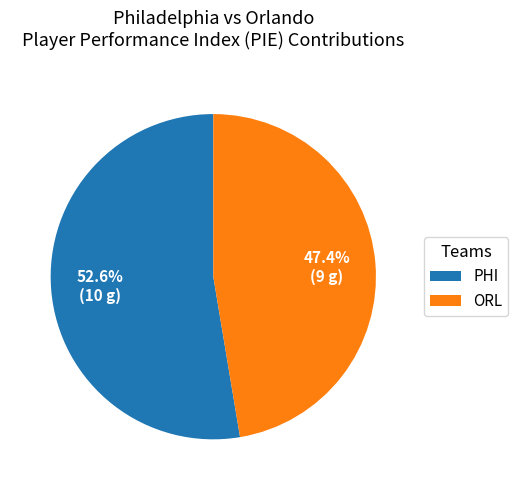

What percentage is the ORL slice, to the nearest percent?

47%